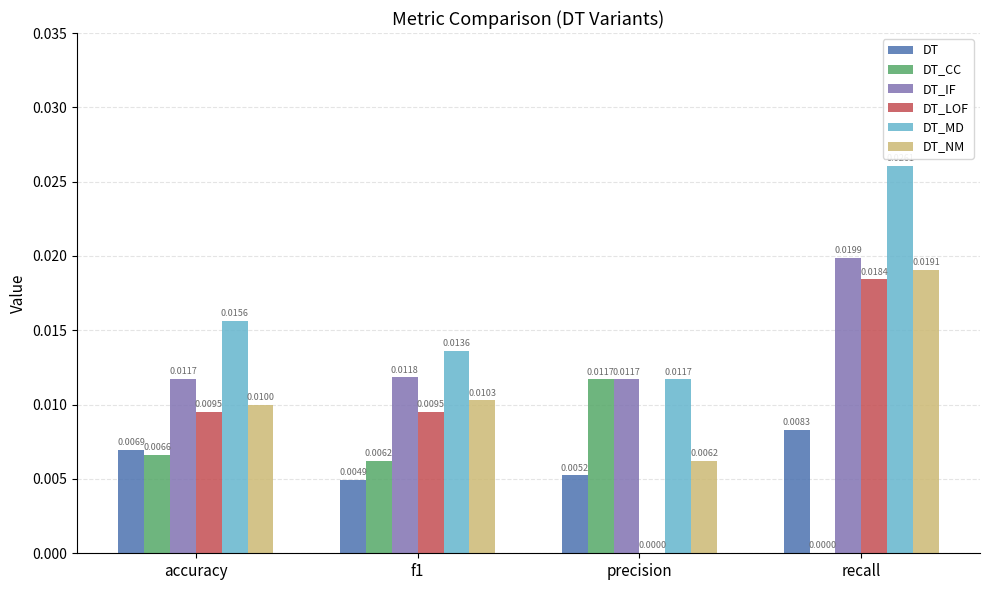

At which label is DT_NM closest to 0?

precision